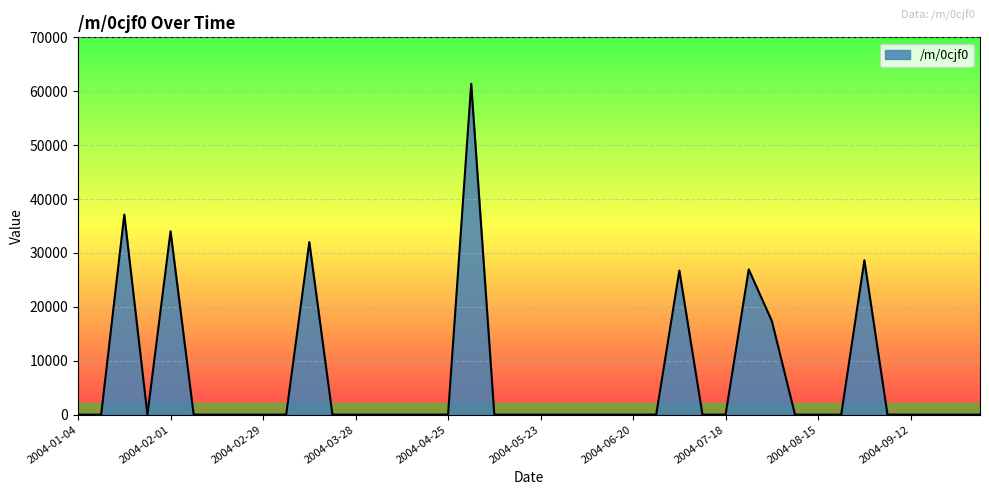

What is the greatest value displayed?

61386.7